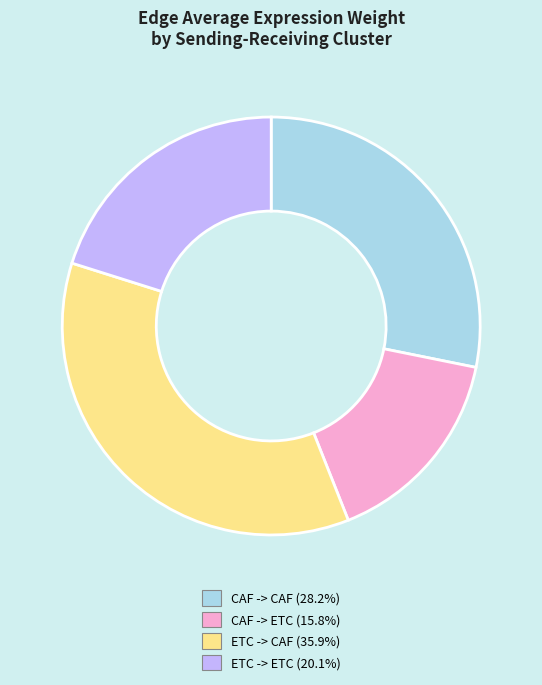

Does CAF -> ETC (15.8%) account for over 50% of the chart?

No